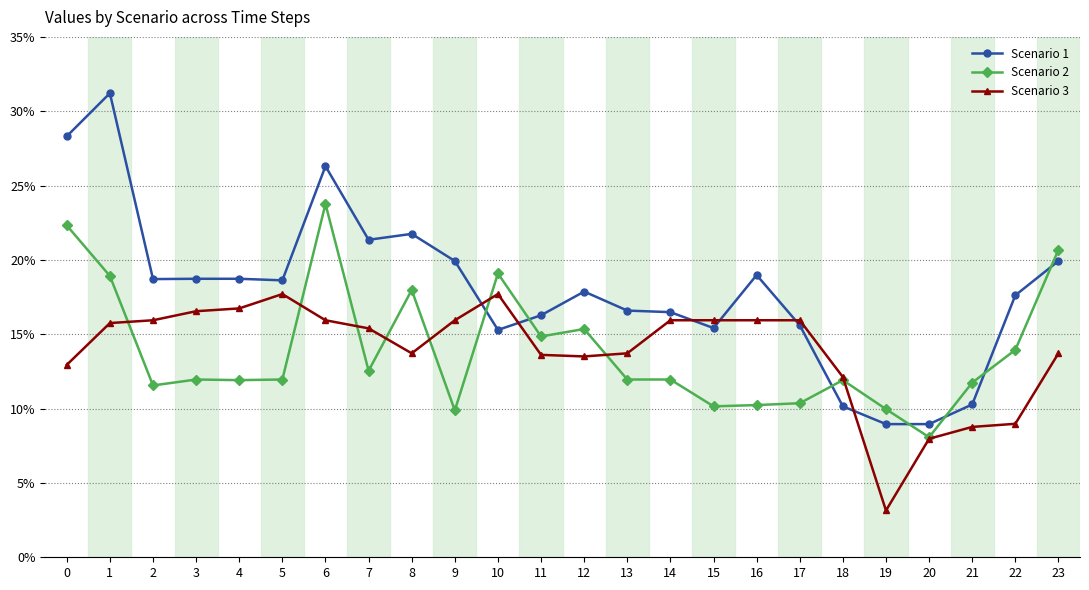

Which series has the largest total across all categories?

Scenario 1